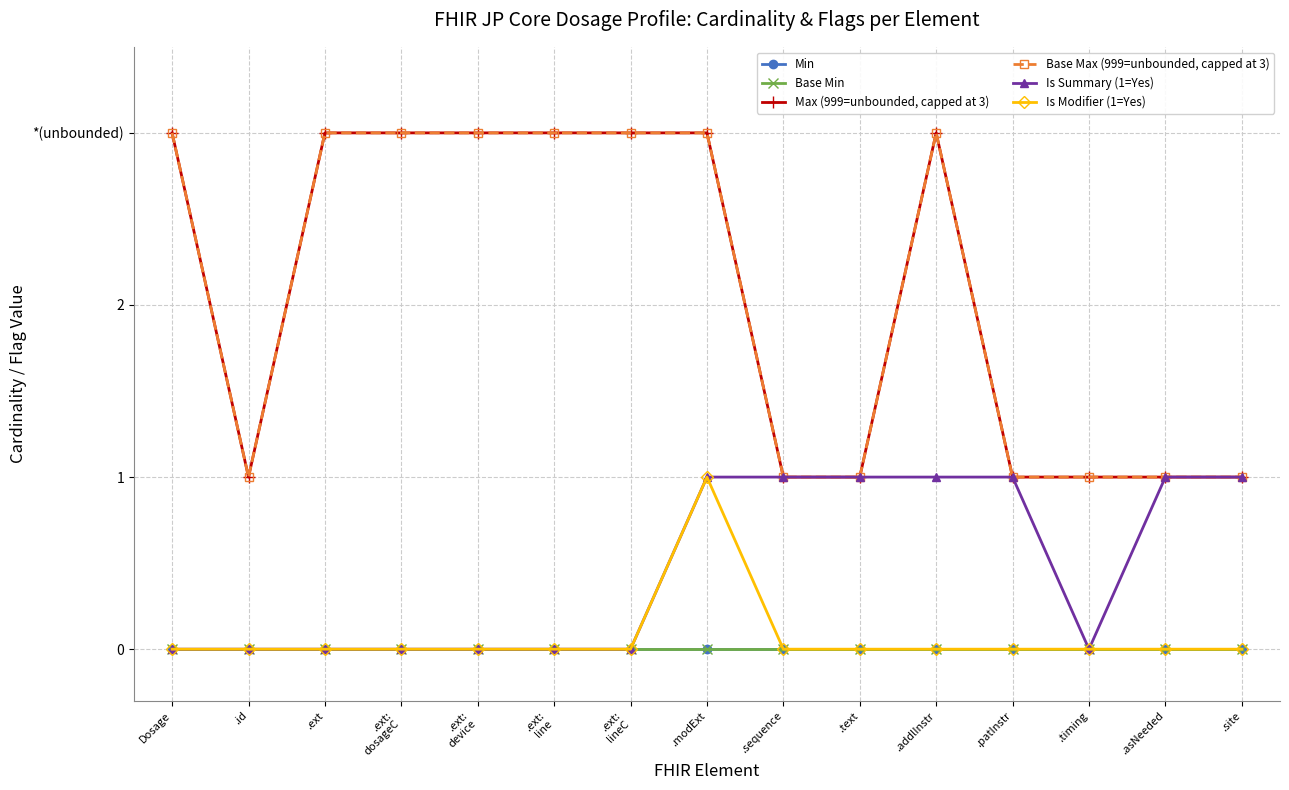

Which series has the widest spread of values?

Max (999=unbounded, capped at 3)